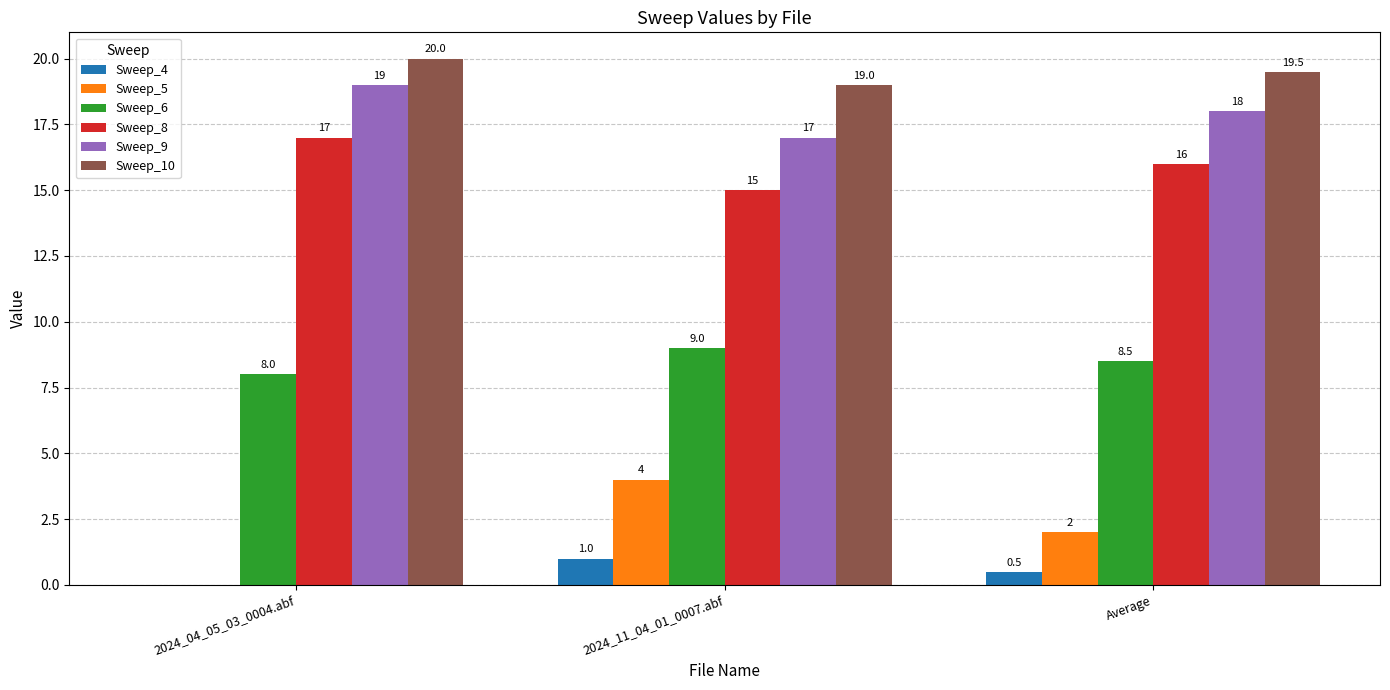

At which label does Sweep_5 reach its peak?

2024_11_04_01_0007.abf